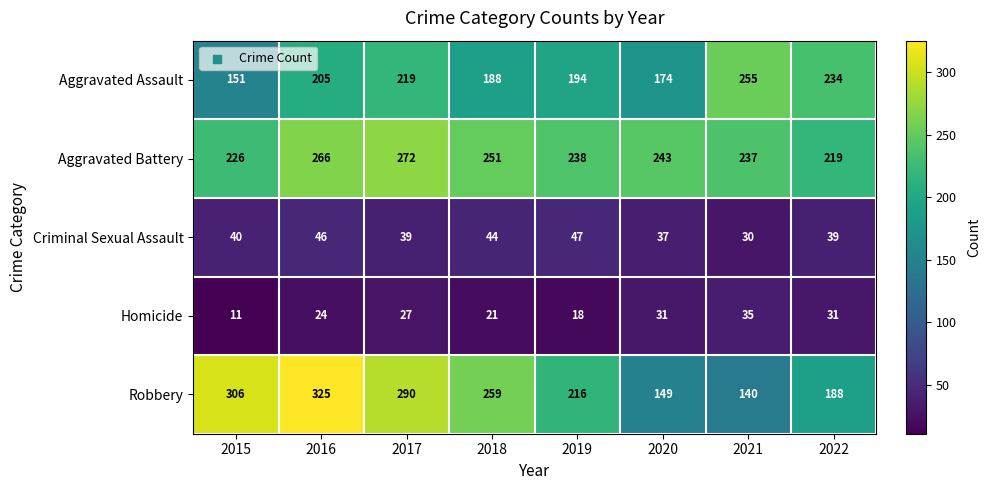

Between 2016 and 2017, which series saw the biggest shift?

Robbery